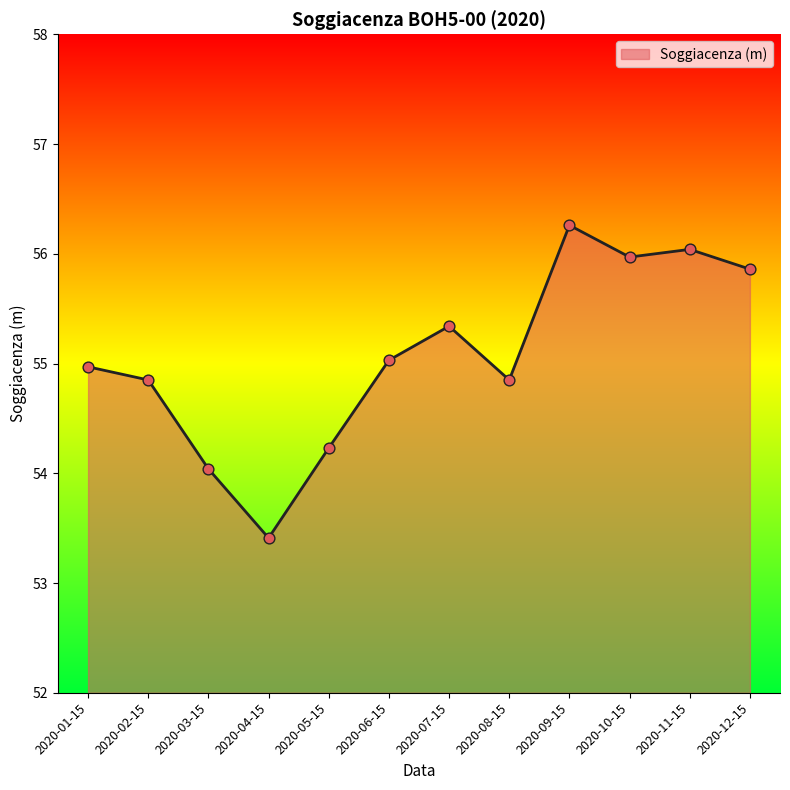

What is the ratio of the value at 2020-09-15 to the value at 2020-06-15?

1.0